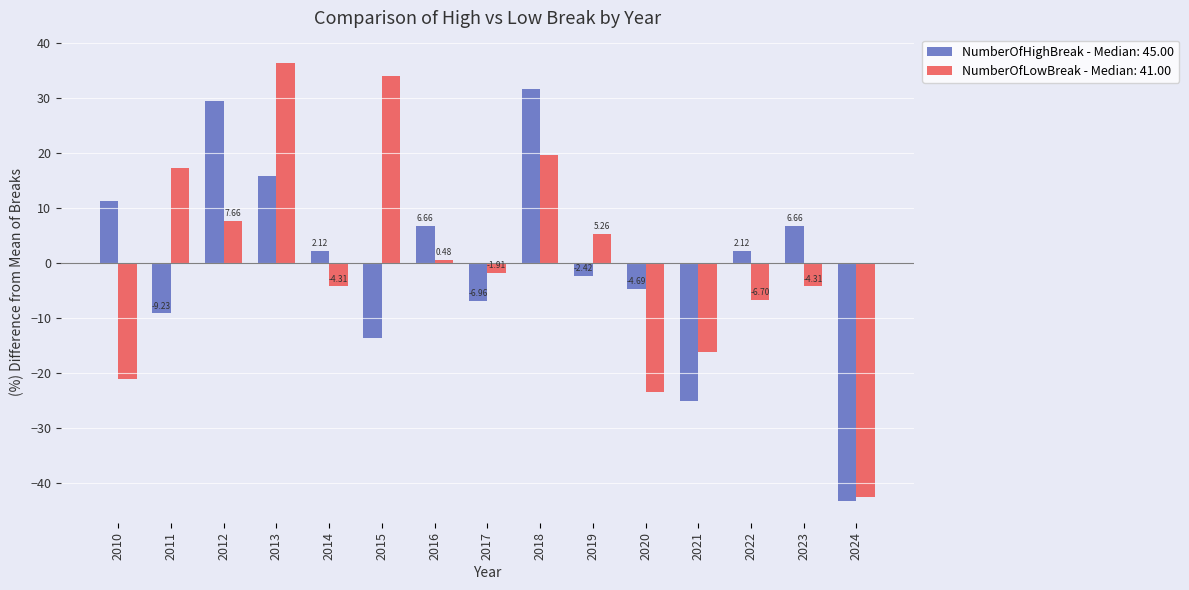

What is the difference between the maximum and second lowest values in the NumberOfLowBreak - Median: 41.00 series?

59.8